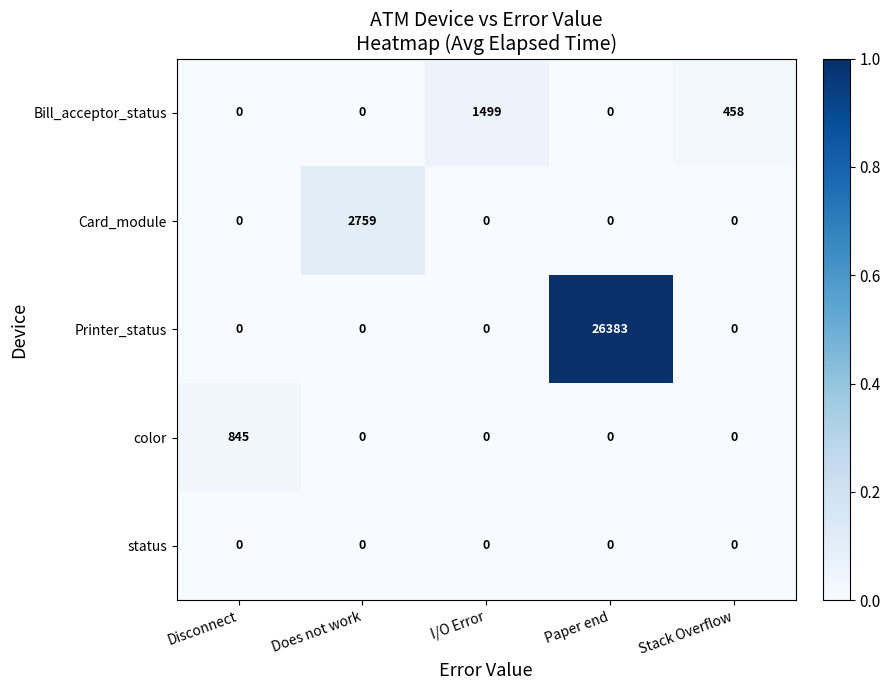

Which series changed the most between I/O Error and Stack Overflow?

Bill_acceptor_status